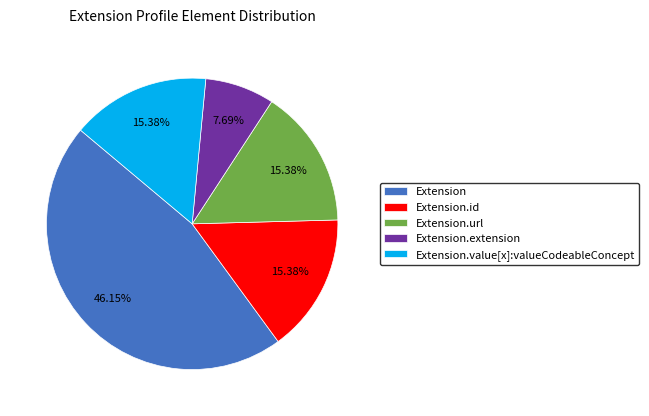

Which category has the smallest portion of the pie?

Extension.extension